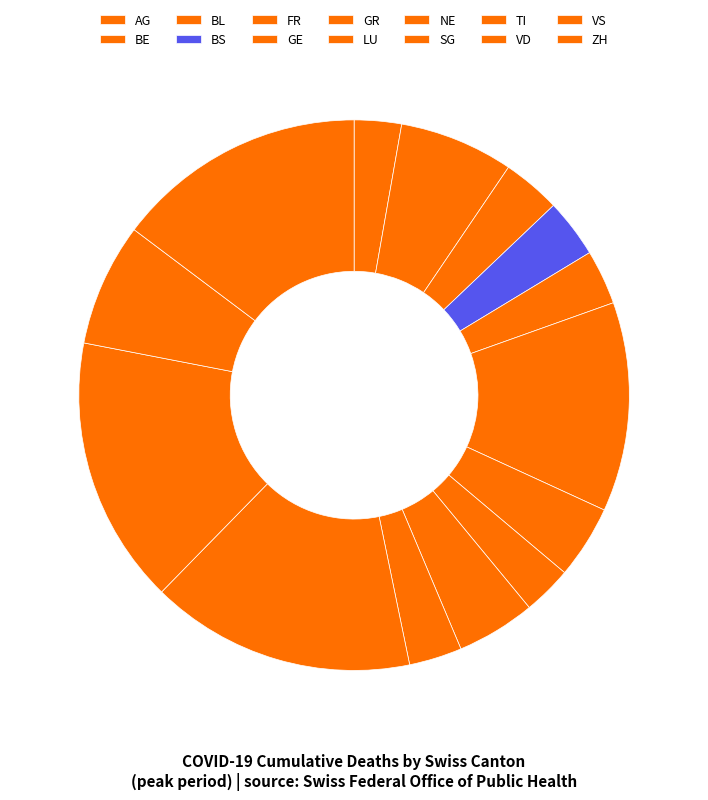

Rank the categories by value from lowest to highest.

AG, LU, SG, FR, BL, BS, GR, NE, BE, VS, GE, ZH, TI, VD